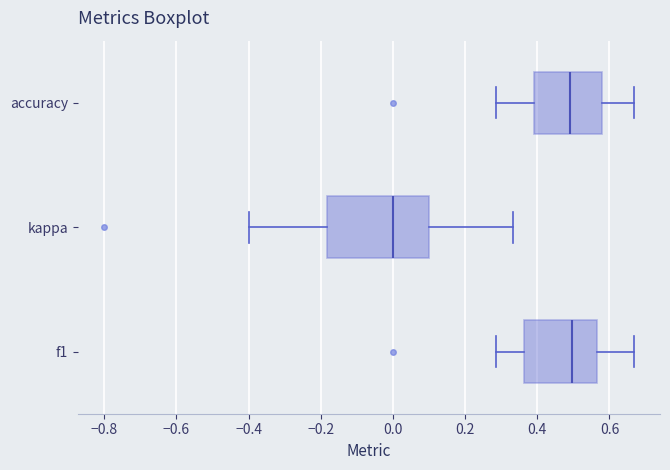

Where does the left whisker of the box for kappa end on the x-axis? The values are not printed on the chart, so give them approximately, as read against the axis.

-0.40